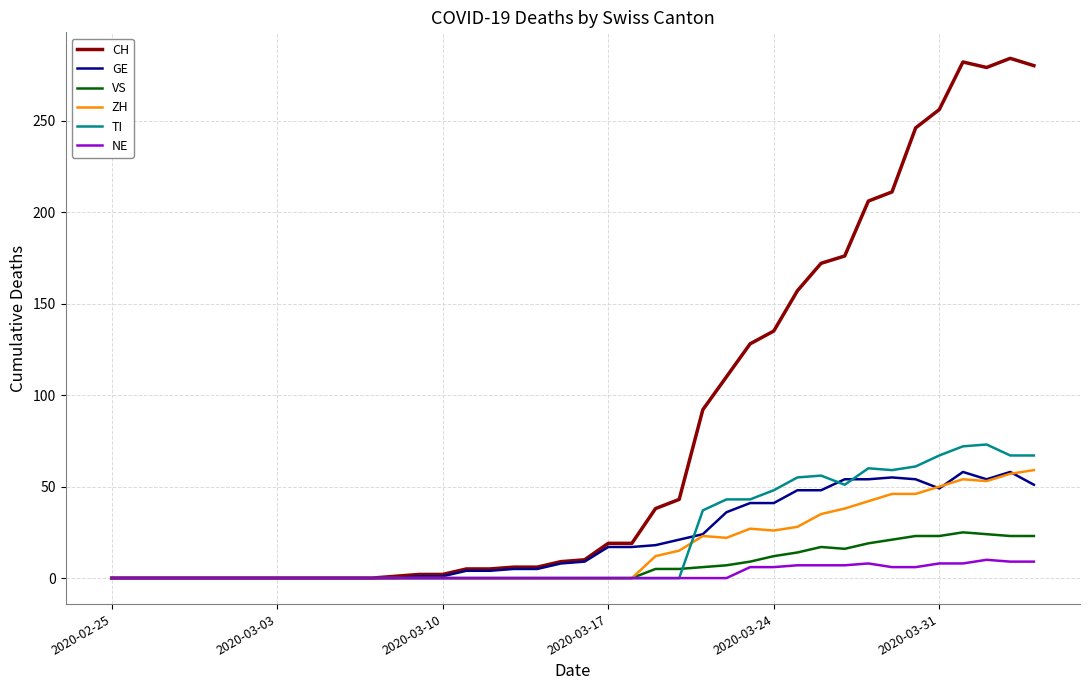

What is the highest value of the TI series?

73